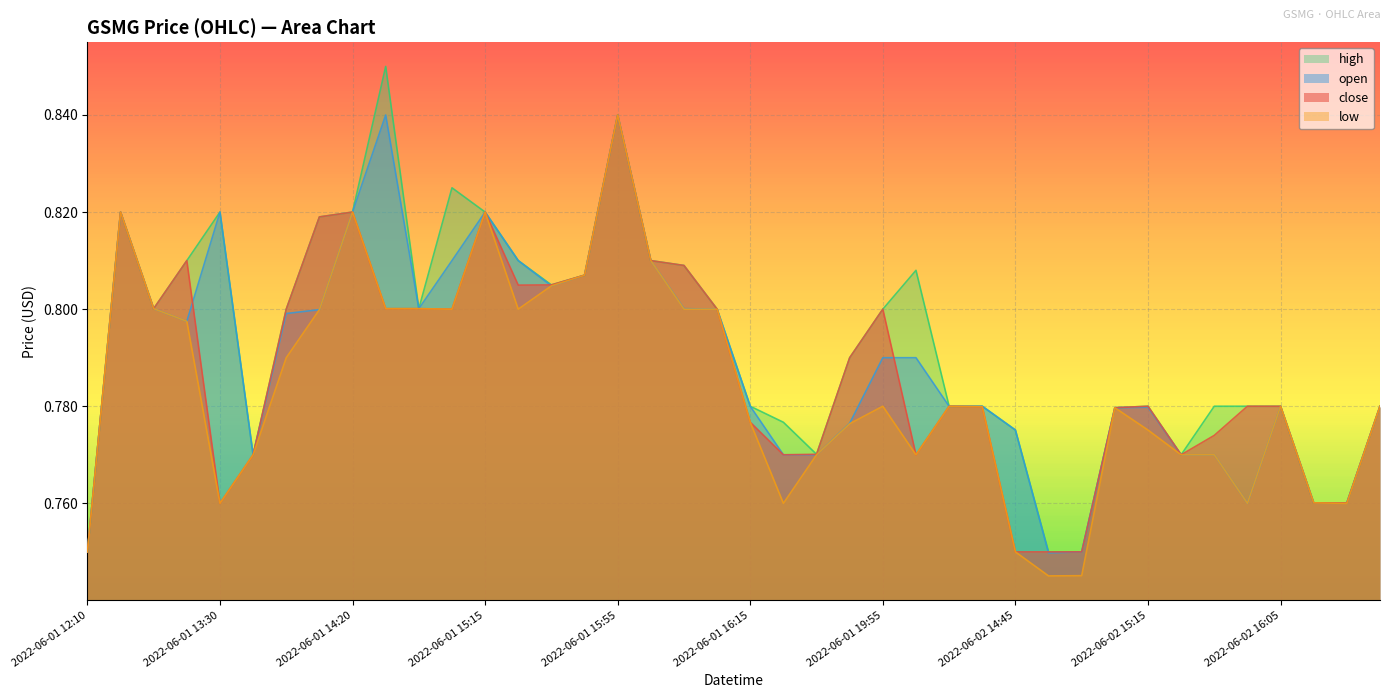

Reading right to left, what are all the values shown in this chart?

close: 2022-06-02 17:00=0.8	2022-06-02 16:35=0.8	2022-06-02 16:25=0.8	2022-06-02 16:05=0.8	2022-06-02 15:30=0.8	2022-06-02 15:25=0.8	2022-06-02 15:20=0.8	2022-06-02 15:15=0.8	2022-06-02 15:10=0.8	2022-06-02 14:55=0.8	2022-06-02 14:50=0.8	2022-06-02 14:45=0.8	2022-06-02 14:35=0.8	2022-06-02 13:50=0.8	2022-06-02 13:30=0.8	2022-06-01 19:55=0.8	2022-06-01 16:40=0.8	2022-06-01 16:25=0.8	2022-06-01 16:20=0.8	2022-06-01 16:15=0.8	2022-06-01 16:10=0.8	2022-06-01 16:05=0.8	2022-06-01 16:00=0.8	2022-06-01 15:55=0.8	2022-06-01 15:45=0.8	2022-06-01 15:40=0.8	2022-06-01 15:20=0.8	2022-06-01 15:15=0.8	2022-06-01 15:00=0.8	2022-06-01 14:30=0.8	2022-06-01 14:25=0.8	2022-06-01 14:20=0.8	2022-06-01 14:15=0.8	2022-06-01 13:55=0.8	2022-06-01 13:45=0.8	2022-06-01 13:30=0.8	2022-06-01 13:25=0.8	2022-06-01 12:40=0.8	2022-06-01 12:20=0.8	2022-06-01 12:10=0.8
open: 2022-06-02 17:00=0.8	2022-06-02 16:35=0.8	2022-06-02 16:25=0.8	2022-06-02 16:05=0.8	2022-06-02 15:30=0.8	2022-06-02 15:25=0.8	2022-06-02 15:20=0.8	2022-06-02 15:15=0.8	2022-06-02 15:10=0.8	2022-06-02 14:55=0.8	2022-06-02 14:50=0.7	2022-06-02 14:45=0.8	2022-06-02 14:35=0.8	2022-06-02 13:50=0.8	2022-06-02 13:30=0.8	2022-06-01 19:55=0.8	2022-06-01 16:40=0.8	2022-06-01 16:25=0.8	2022-06-01 16:20=0.8	2022-06-01 16:15=0.8	2022-06-01 16:10=0.8	2022-06-01 16:05=0.8	2022-06-01 16:00=0.8	2022-06-01 15:55=0.8	2022-06-01 15:45=0.8	2022-06-01 15:40=0.8	2022-06-01 15:20=0.8	2022-06-01 15:15=0.8	2022-06-01 15:00=0.8	2022-06-01 14:30=0.8	2022-06-01 14:25=0.8	2022-06-01 14:20=0.8	2022-06-01 14:15=0.8	2022-06-01 13:55=0.8	2022-06-01 13:45=0.8	2022-06-01 13:30=0.8	2022-06-01 13:25=0.8	2022-06-01 12:40=0.8	2022-06-01 12:20=0.8	2022-06-01 12:10=0.8
high: 2022-06-02 17:00=0.8	2022-06-02 16:35=0.8	2022-06-02 16:25=0.8	2022-06-02 16:05=0.8	2022-06-02 15:30=0.8	2022-06-02 15:25=0.8	2022-06-02 15:20=0.8	2022-06-02 15:15=0.8	2022-06-02 15:10=0.8	2022-06-02 14:55=0.8	2022-06-02 14:50=0.8	2022-06-02 14:45=0.8	2022-06-02 14:35=0.8	2022-06-02 13:50=0.8	2022-06-02 13:30=0.8	2022-06-01 19:55=0.8	2022-06-01 16:40=0.8	2022-06-01 16:25=0.8	2022-06-01 16:20=0.8	2022-06-01 16:15=0.8	2022-06-01 16:10=0.8	2022-06-01 16:05=0.8	2022-06-01 16:00=0.8	2022-06-01 15:55=0.8	2022-06-01 15:45=0.8	2022-06-01 15:40=0.8	2022-06-01 15:20=0.8	2022-06-01 15:15=0.8	2022-06-01 15:00=0.8	2022-06-01 14:30=0.8	2022-06-01 14:25=0.8	2022-06-01 14:20=0.8	2022-06-01 14:15=0.8	2022-06-01 13:55=0.8	2022-06-01 13:45=0.8	2022-06-01 13:30=0.8	2022-06-01 13:25=0.8	2022-06-01 12:40=0.8	2022-06-01 12:20=0.8	2022-06-01 12:10=0.8
low: 2022-06-02 17:00=0.8	2022-06-02 16:35=0.8	2022-06-02 16:25=0.8	2022-06-02 16:05=0.8	2022-06-02 15:30=0.8	2022-06-02 15:25=0.8	2022-06-02 15:20=0.8	2022-06-02 15:15=0.8	2022-06-02 15:10=0.8	2022-06-02 14:55=0.7	2022-06-02 14:50=0.7	2022-06-02 14:45=0.8	2022-06-02 14:35=0.8	2022-06-02 13:50=0.8	2022-06-02 13:30=0.8	2022-06-01 19:55=0.8	2022-06-01 16:40=0.8	2022-06-01 16:25=0.8	2022-06-01 16:20=0.8	2022-06-01 16:15=0.8	2022-06-01 16:10=0.8	2022-06-01 16:05=0.8	2022-06-01 16:00=0.8	2022-06-01 15:55=0.8	2022-06-01 15:45=0.8	2022-06-01 15:40=0.8	2022-06-01 15:20=0.8	2022-06-01 15:15=0.8	2022-06-01 15:00=0.8	2022-06-01 14:30=0.8	2022-06-01 14:25=0.8	2022-06-01 14:20=0.8	2022-06-01 14:15=0.8	2022-06-01 13:55=0.8	2022-06-01 13:45=0.8	2022-06-01 13:30=0.8	2022-06-01 13:25=0.8	2022-06-01 12:40=0.8	2022-06-01 12:20=0.8	2022-06-01 12:10=0.8